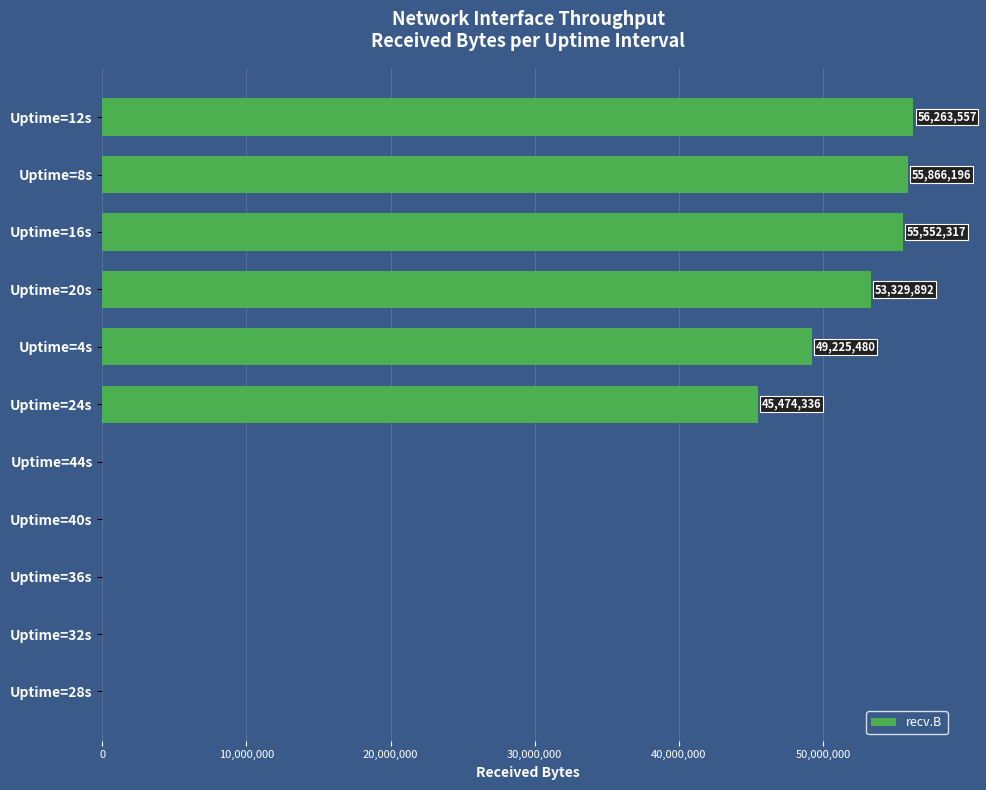

Reading top to bottom, transcribe all the data shown in this chart.

Uptime=12s=56263557	Uptime=8s=55866196	Uptime=16s=55552317	Uptime=20s=53329892	Uptime=4s=49225480	Uptime=24s=45474336	Uptime=44s=0	Uptime=40s=0	Uptime=36s=0	Uptime=32s=0	Uptime=28s=0